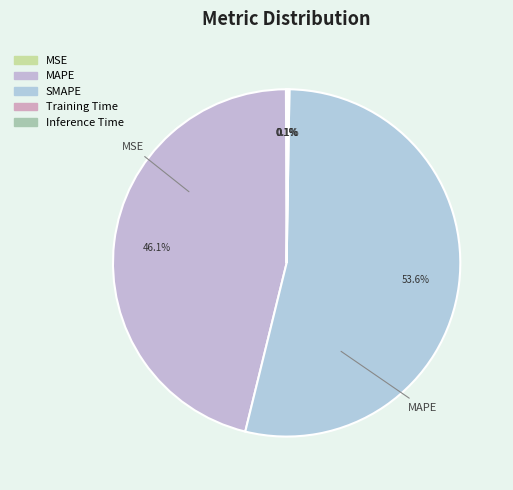

Is it true that Inference Time is 13% of the pie?

False